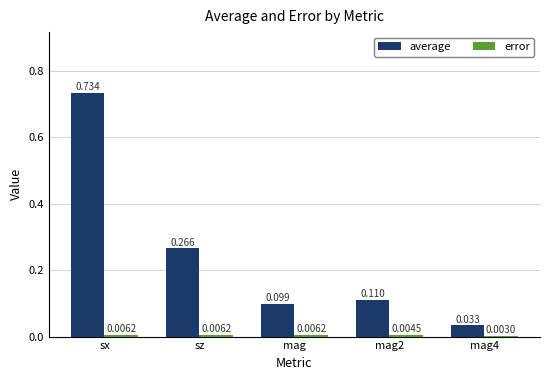

At which label does average reach its peak?

sx